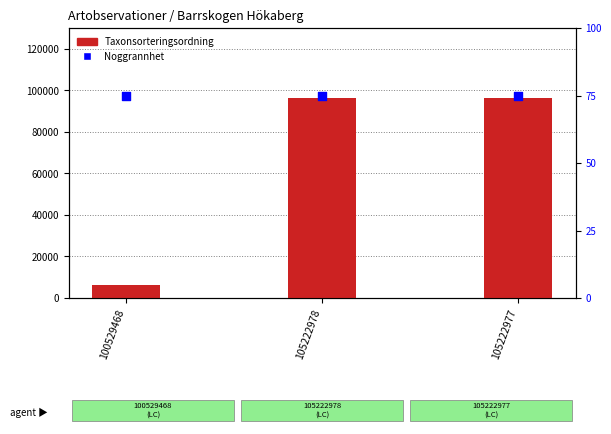

Which series reaches the minimum Y coordinate?

Noggrannhet